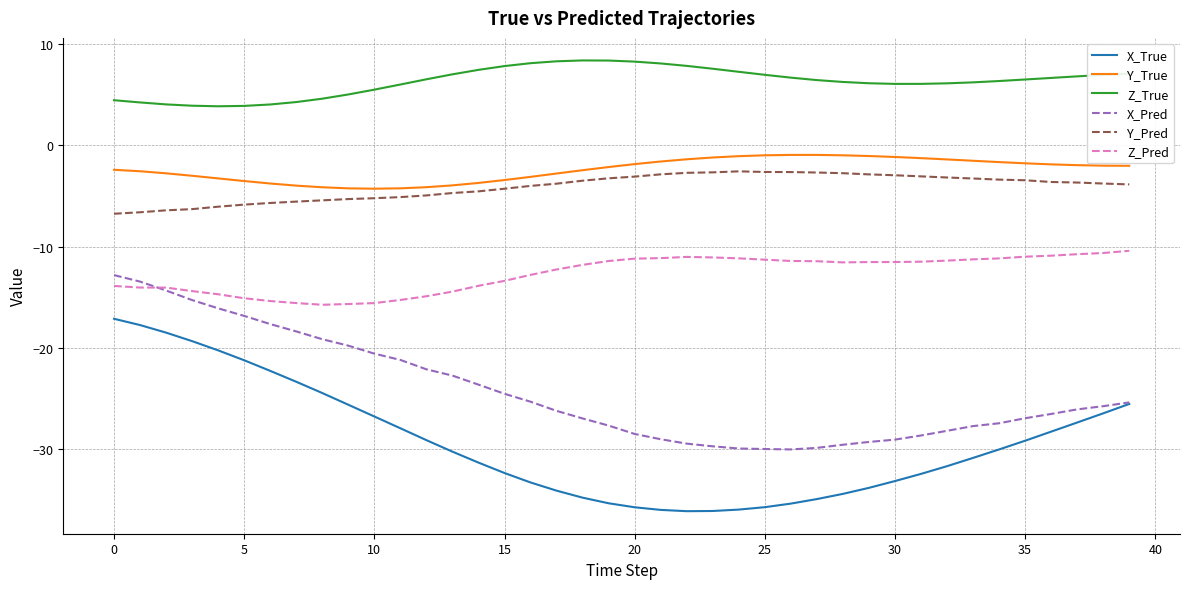

Which series has the widest spread of values?

X_True